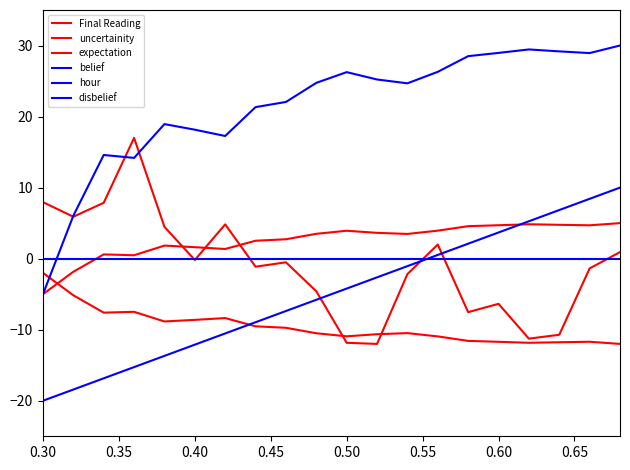

Reading left to right, list all the values displayed in this chart.

Final Reading: 8.0	5.9	7.9	17.0	4.5	-0.2	4.8	-1.1	-0.5	-4.6	-11.8	-12.0	-2.2	2.0	-7.5	-6.4	-11.3	-10.7	-1.4	0.9
uncertainity: -2.0	-5.2	-7.6	-7.5	-8.8	-8.6	-8.4	-9.5	-9.7	-10.5	-10.9	-10.6	-10.5	-10.9	-11.6	-11.7	-11.8	-11.8	-11.7	-12.0
expectation: -5.0	-1.8	0.6	0.5	1.8	1.6	1.4	2.5	2.7	3.5	3.9	3.6	3.5	3.9	4.6	4.7	4.8	4.8	4.7	5.0
belief: -5.0	6.0	14.6	14.2	18.9	18.2	17.3	21.3	22.1	24.7	26.3	25.2	24.7	26.3	28.5	29.0	29.4	29.2	28.9	30.0
hour: -20.0	-18.4	-16.8	-15.3	-13.7	-12.1	-10.5	-8.9	-7.4	-5.8	-4.2	-2.6	-1.1	0.5	2.1	3.7	5.3	6.8	8.4	10.0
disbelief: 0.0	0.0	0.0	0.0	0.0	0.0	0.0	0.0	0.0	0.0	0.0	0.0	0.0	0.0	0.0	0.0	0.0	0.0	0.0	0.0